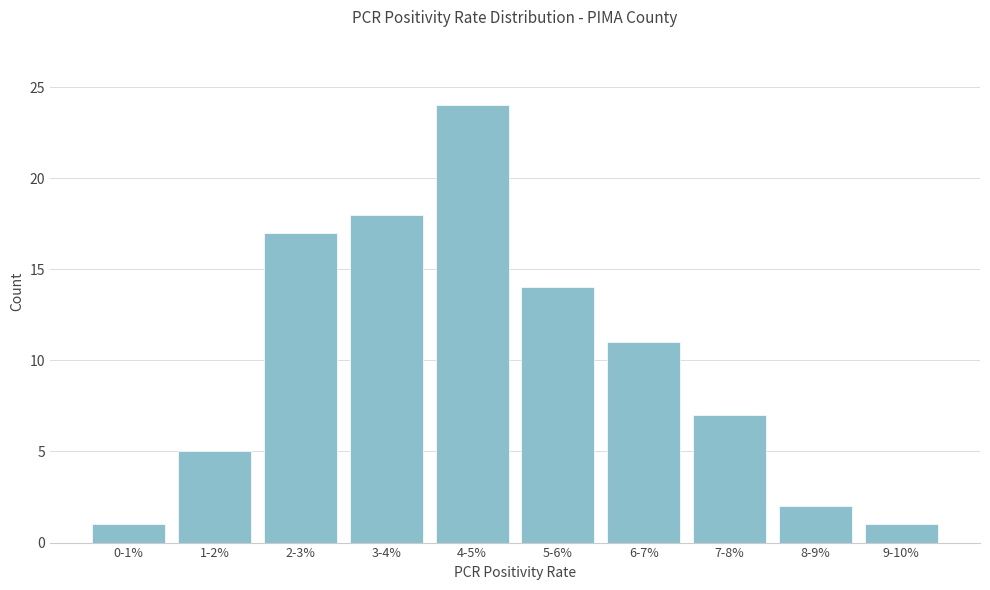

Reading left to right, transcribe all the data shown in this chart.

0-1%=1	1-2%=5	2-3%=17	3-4%=18	4-5%=24	5-6%=14	6-7%=11	7-8%=7	8-9%=2	9-10%=1